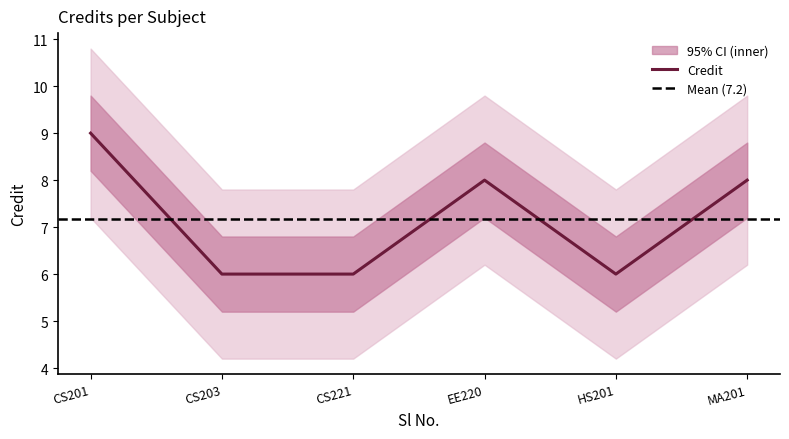

The value of Credit at MA201 is 8. True or false?

True